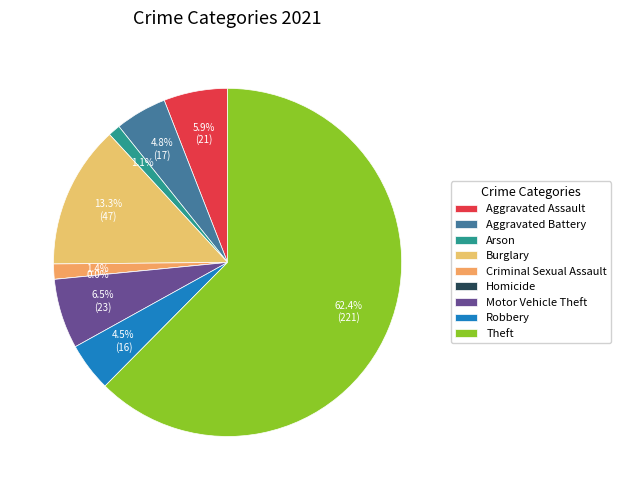

Which slice is the largest?

Theft